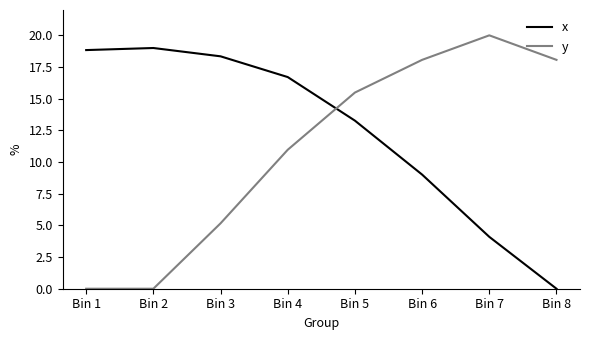

Where is y nearest to the value 10?

Bin 4